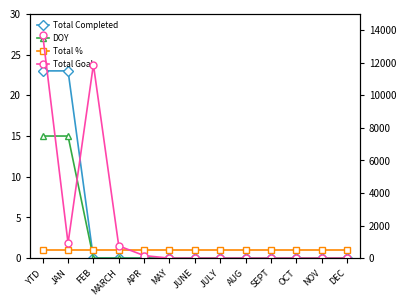

Is the value of Total Completed at OCT greater than the value of DOY at MARCH?

No